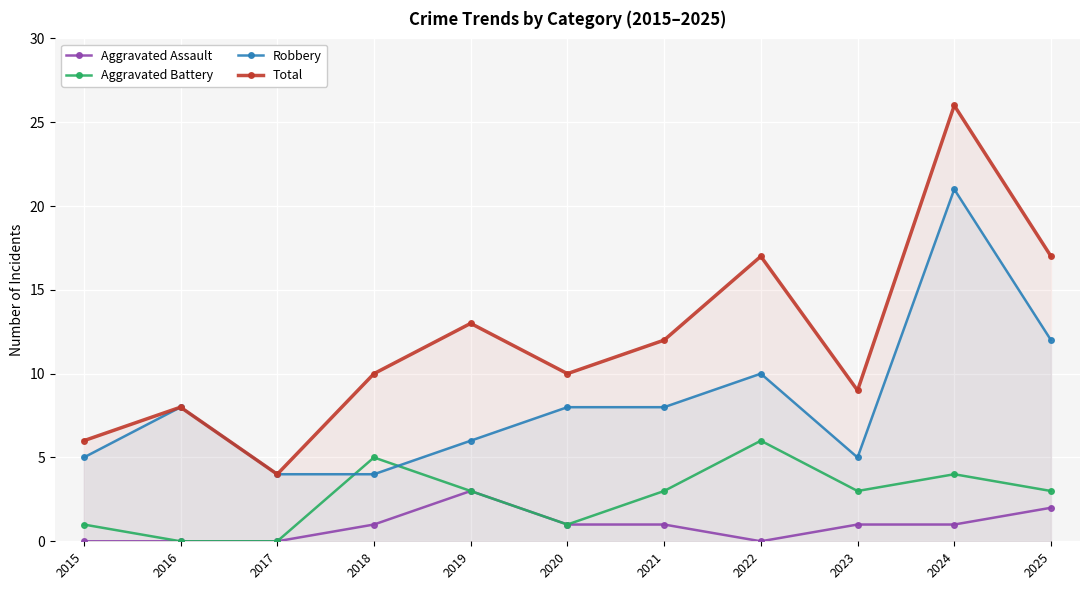

Where do Aggravated Battery and Robbery first cross each other?

2017 and 2018